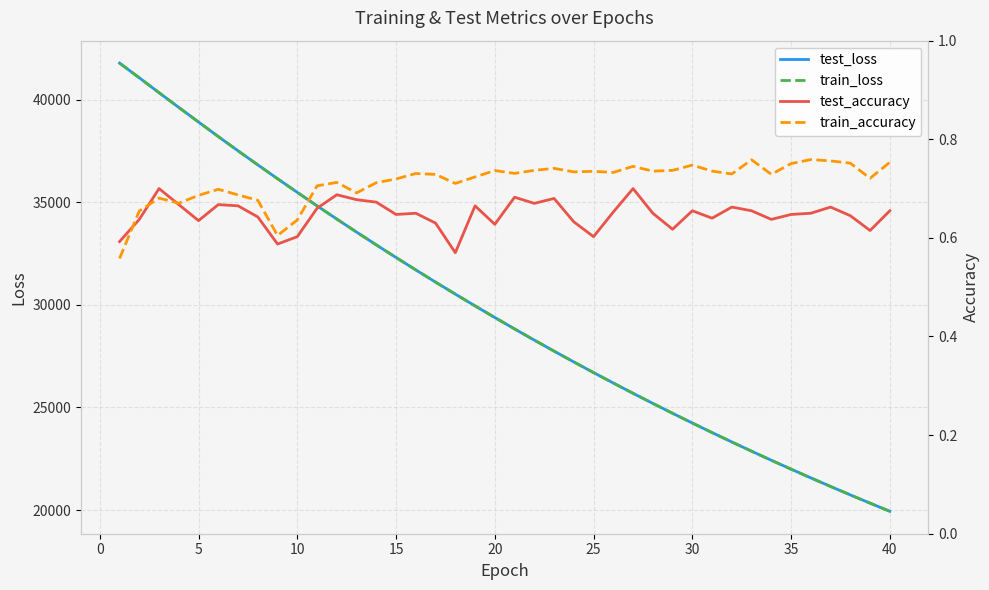

What is the maximum value for train_accuracy?

0.8